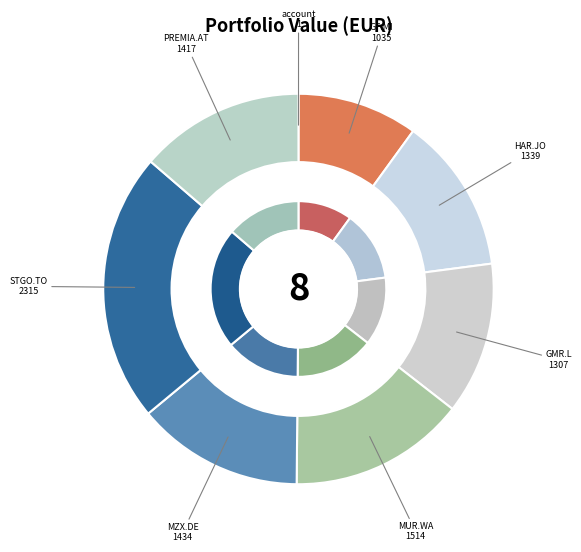

Which category has the biggest portion of the pie?

STEPPE GOLD LTD.